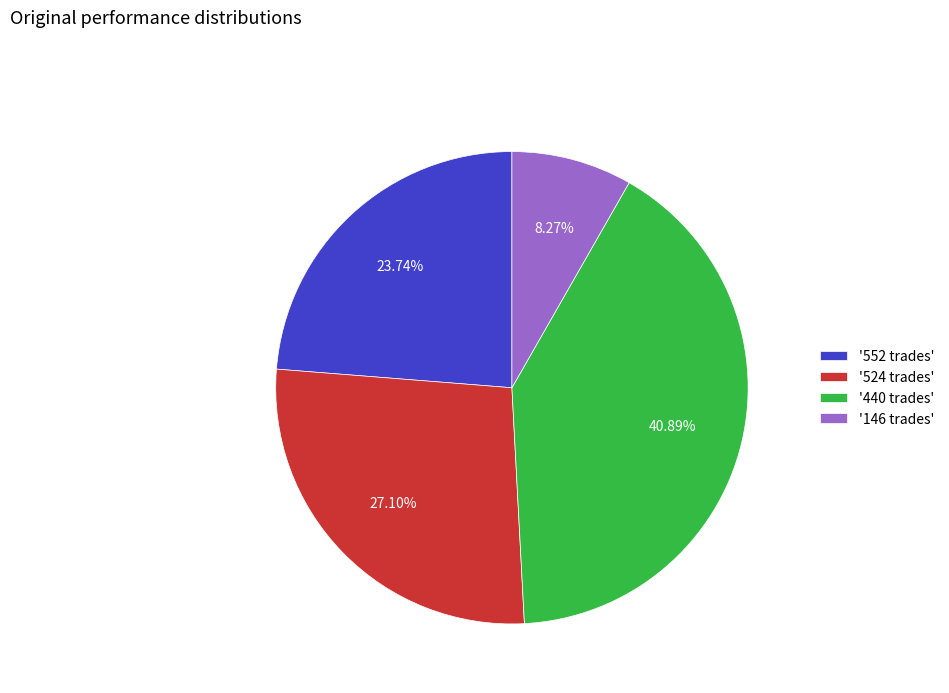

Rank the categories by value from lowest to highest.

'146 trades', '552 trades', '524 trades', '440 trades'